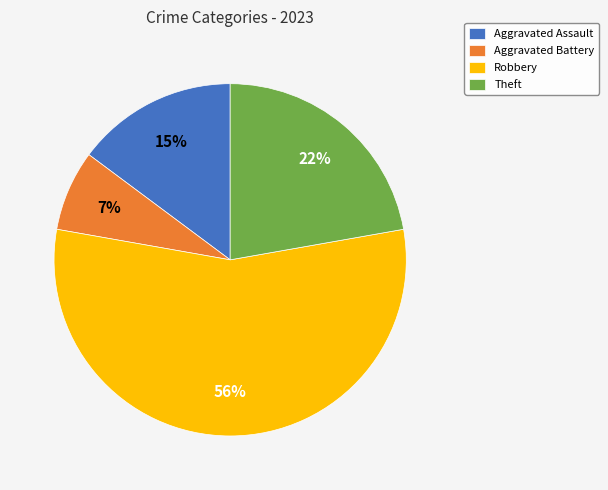

The Theft slice represents 15% of the pie. True or false?

False